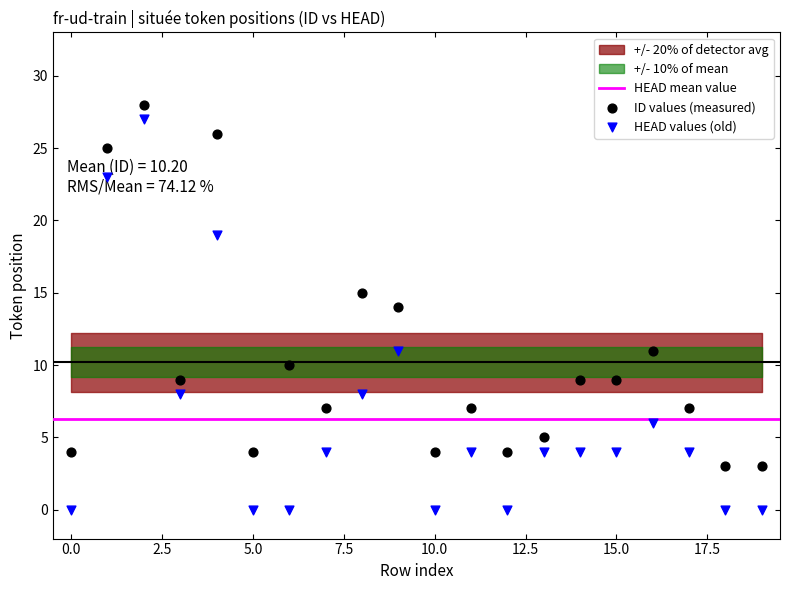

Which series has the largest total across all categories?

ID